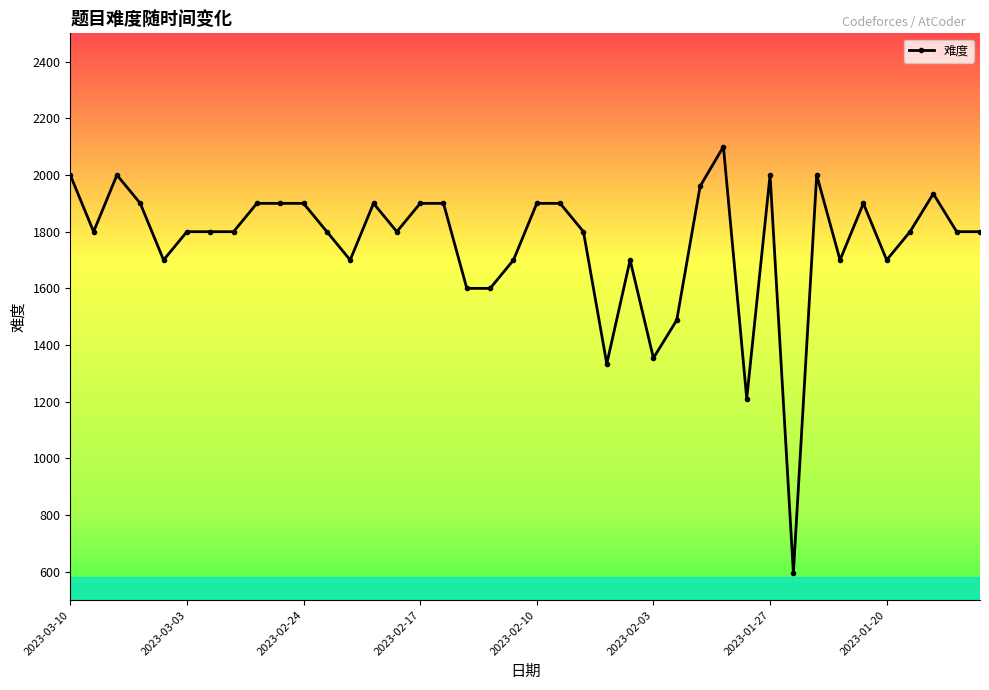

What is the minimum value shown in the chart?

596